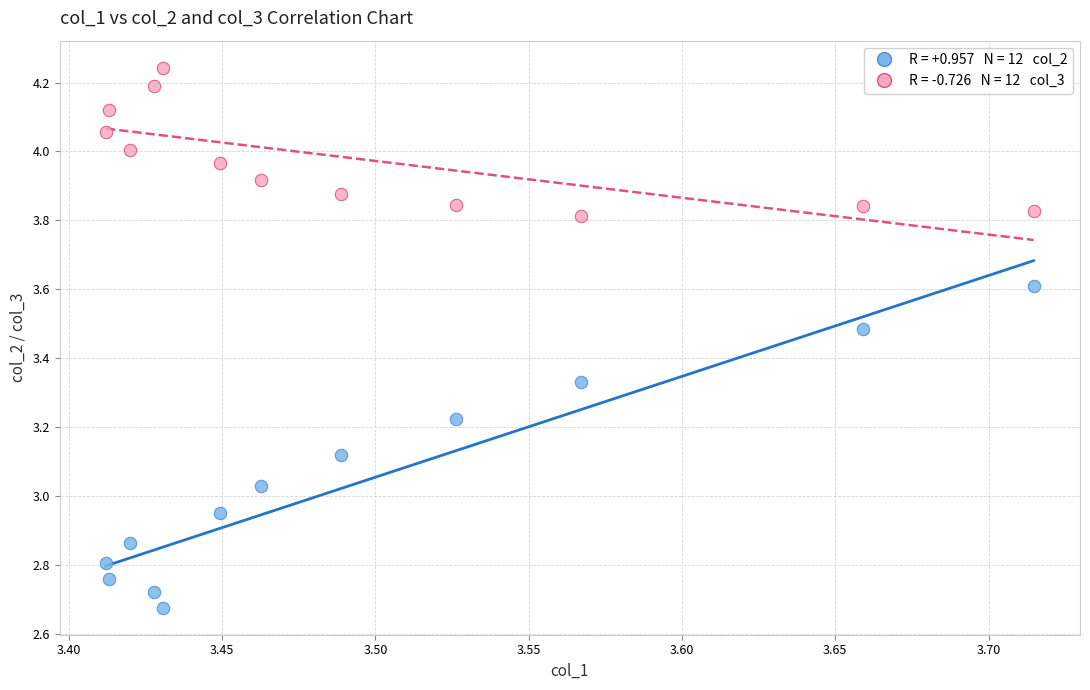

Across all data points, what is the range of X values (max minus min)?

0.3